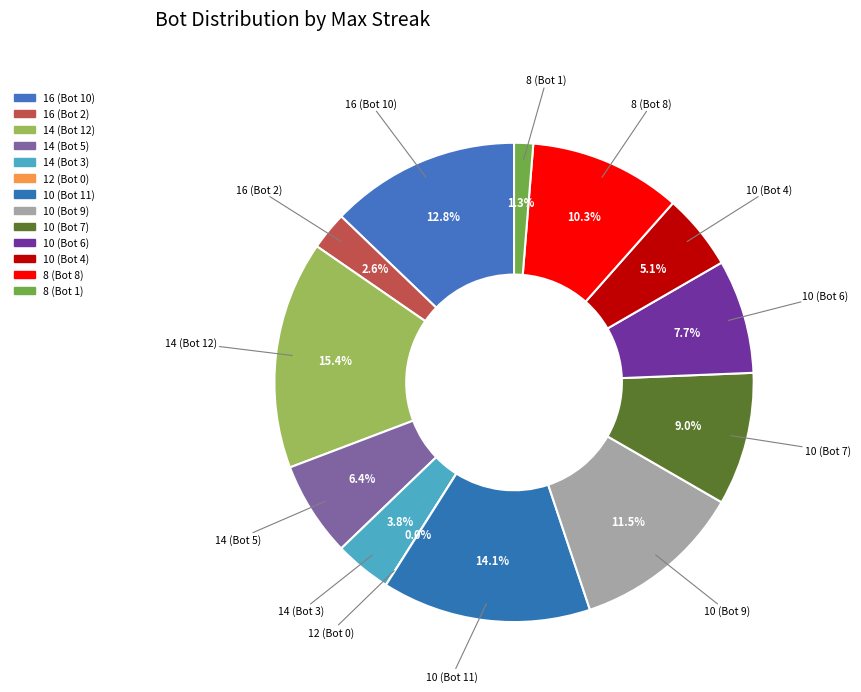

Is the sum of 14 (Bot 12) and 10 (Bot 4) greater than half?

No